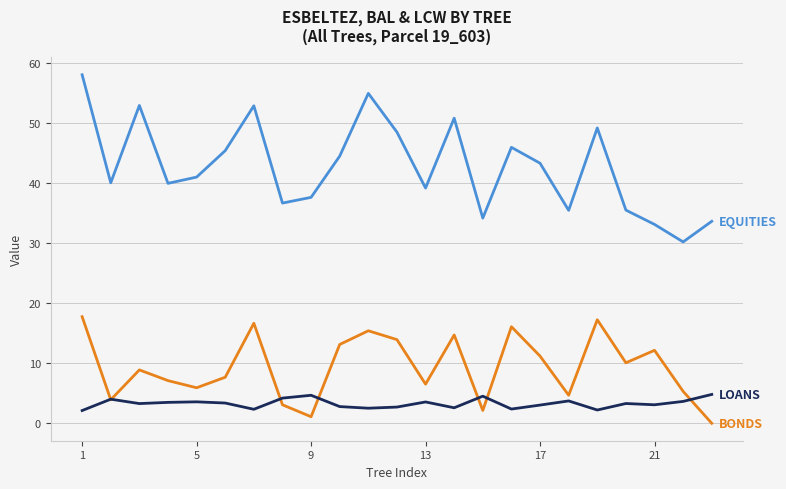

What is the maximum value shown in the chart?

58.0